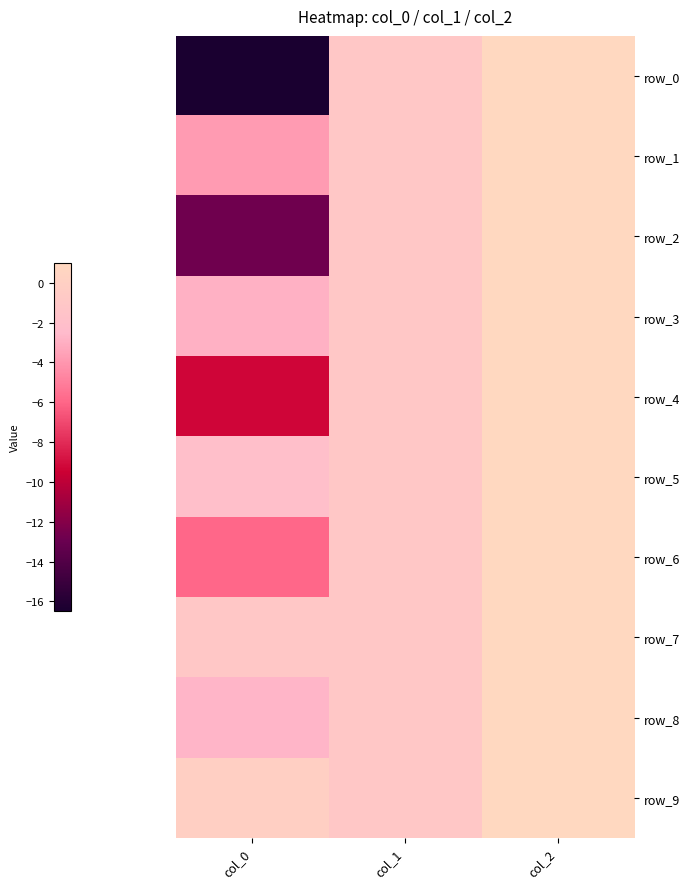

What is the minimum value shown in the chart?

-16.5